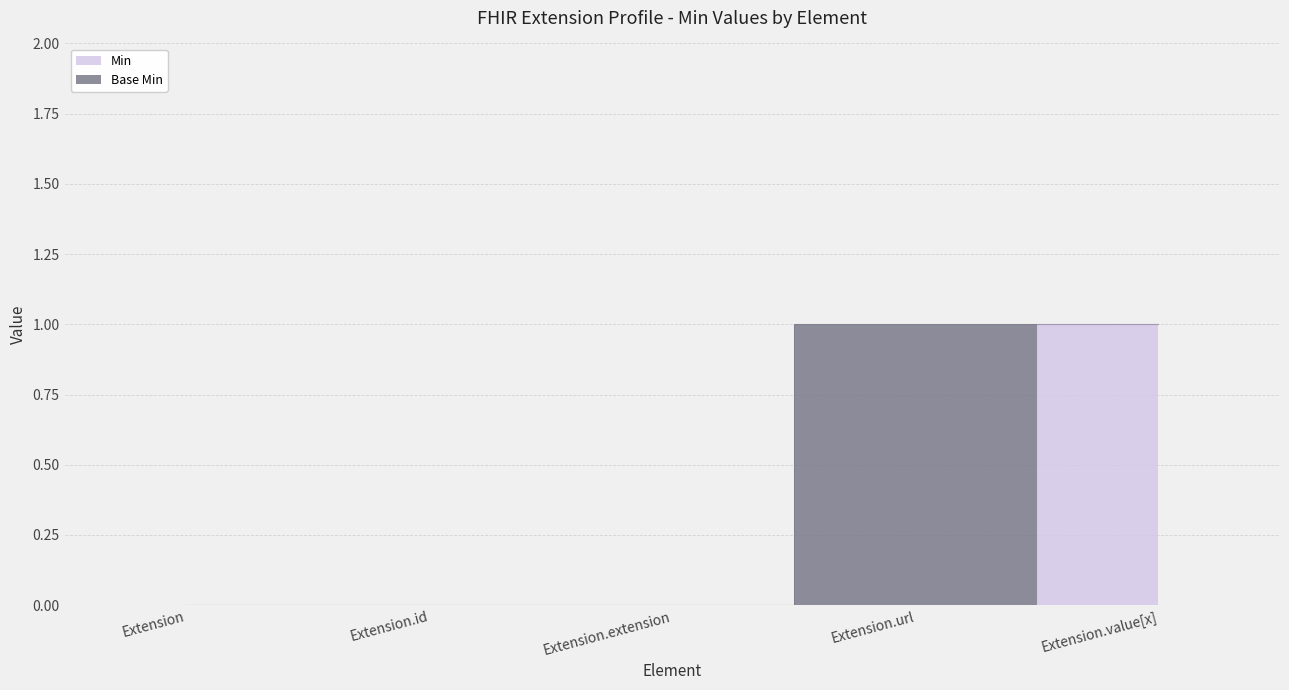

What is the difference between the maximum and minimum values?

1